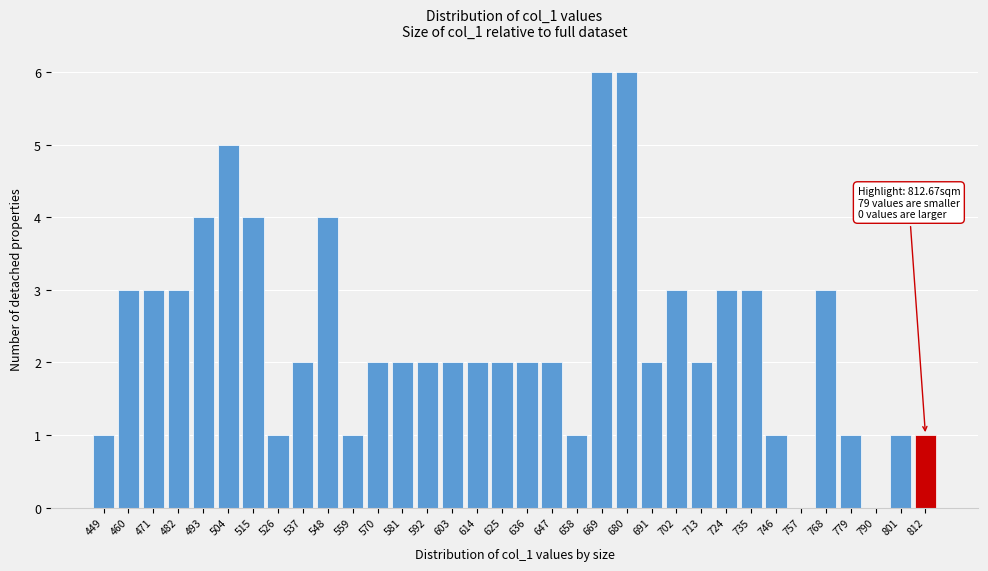

The chart shows a value of 2 at 504. True or false?

False